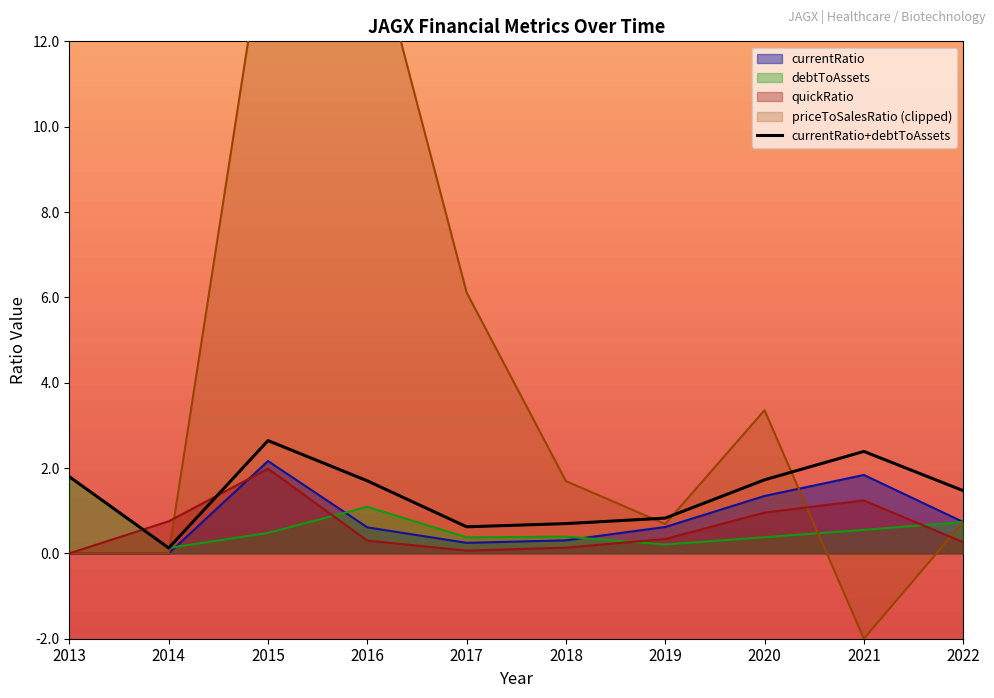

At which category does currentRatio reach its first local valley?

2017